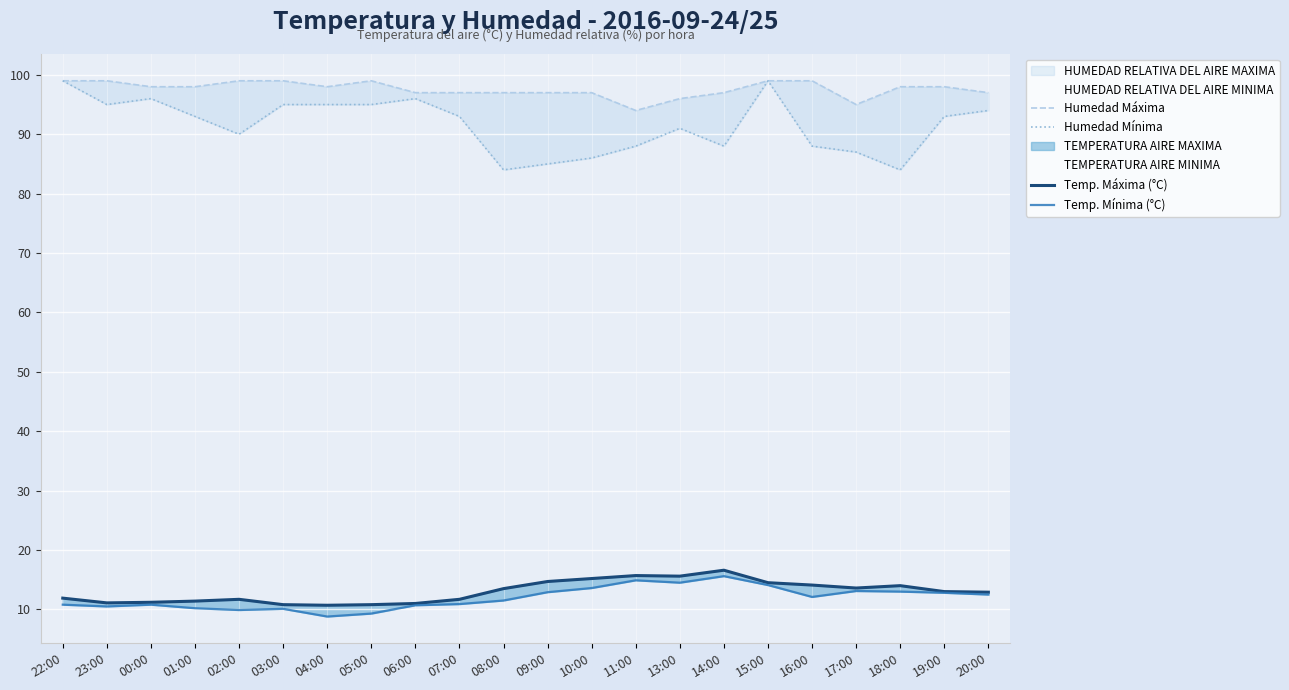

What is the spread (max minus min) of values at 06:00?

86.3